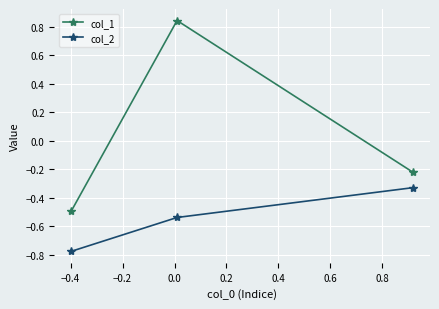

Which series has the largest total across all categories?

col_1